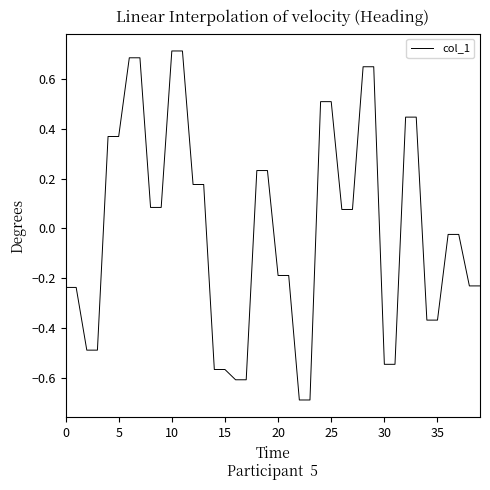

What is the smallest value displayed?

-0.7